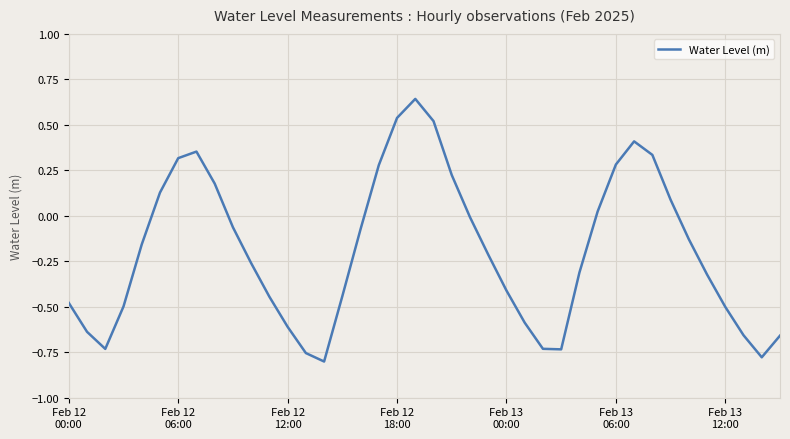

What is the difference between the maximum and minimum values?

1.4